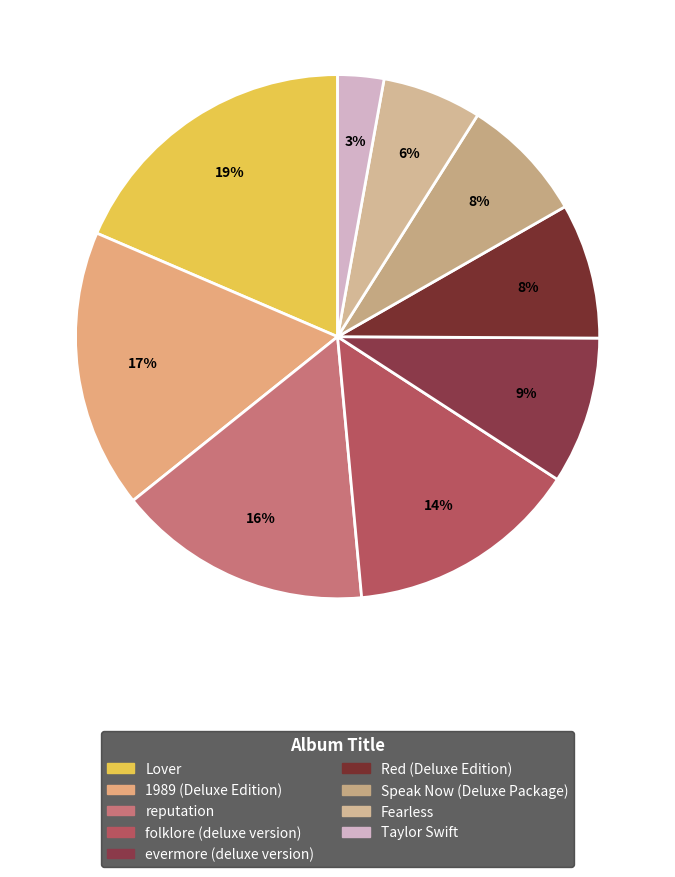

What percentage do 1989 (Deluxe Edition) and evermore (deluxe version) together represent?

26.3%